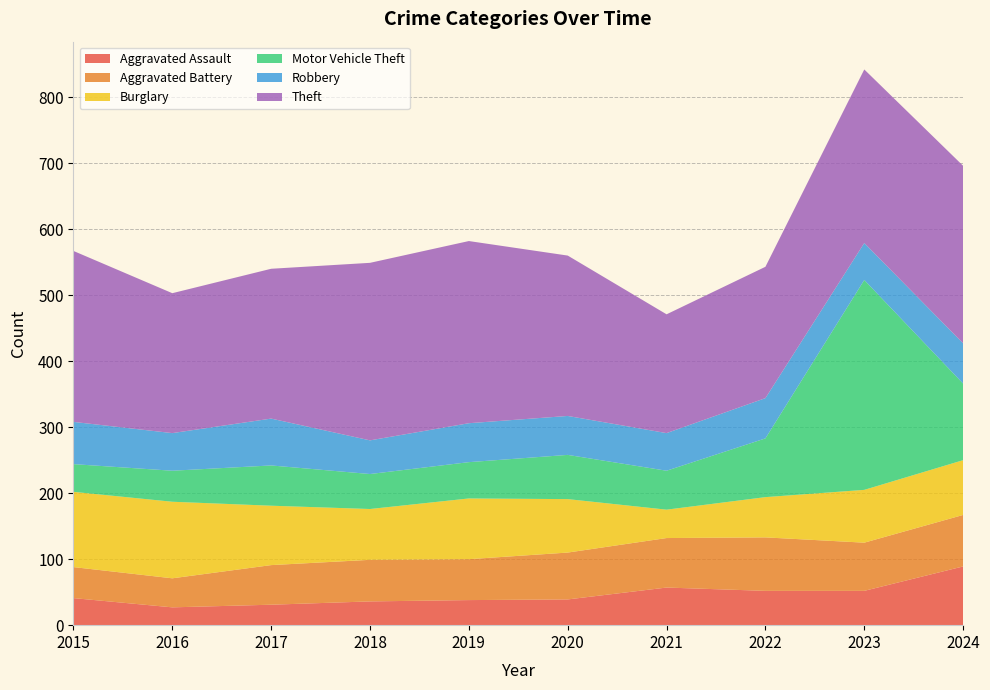

Reading left to right, what are all the values shown in this chart?

Aggravated Assault: 41	27	31	36	38	39	57	52	52	89
Aggravated Battery: 47	44	60	63	62	71	75	81	73	78
Burglary: 114	116	90	77	92	81	43	61	80	83
Motor Vehicle Theft: 42	47	61	53	55	67	59	89	318	116
Robbery: 64	57	71	51	59	59	57	61	56	61
Theft: 259	212	227	269	276	243	180	199	263	269